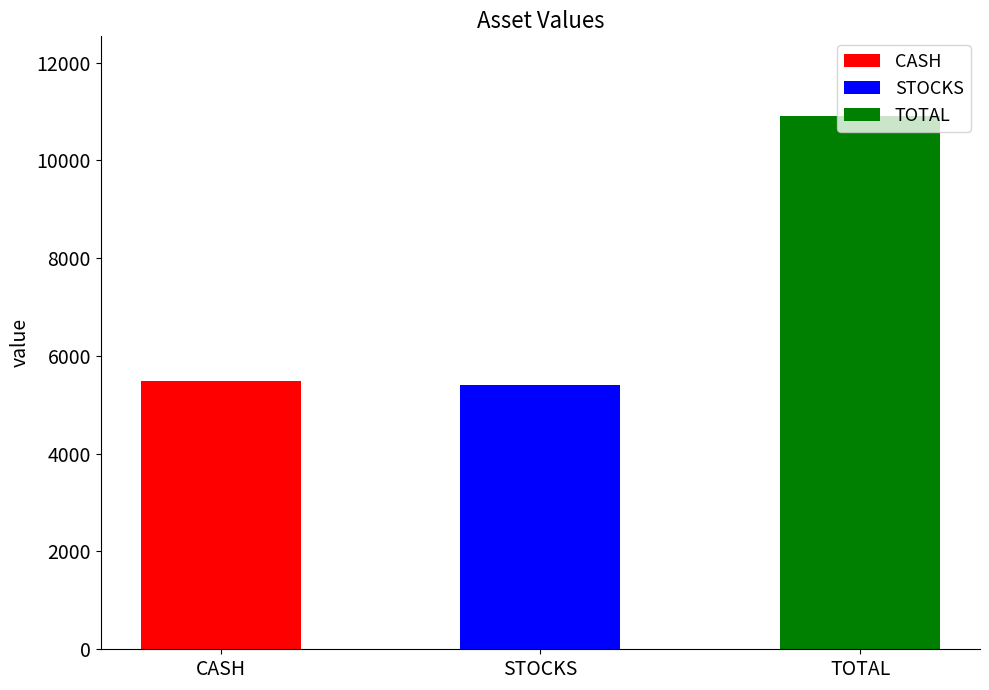

Approximately how many times larger is the value at TOTAL compared to CASH?

2.0